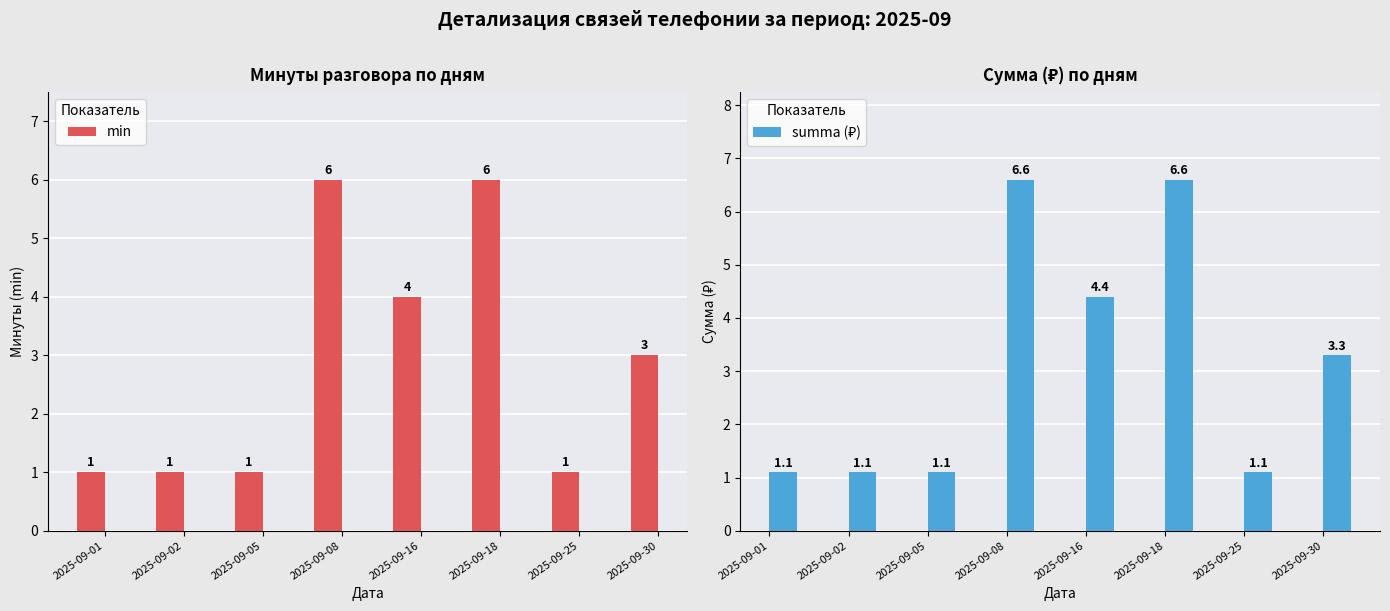

What is the value of the min bar at the 4th from the left?

6